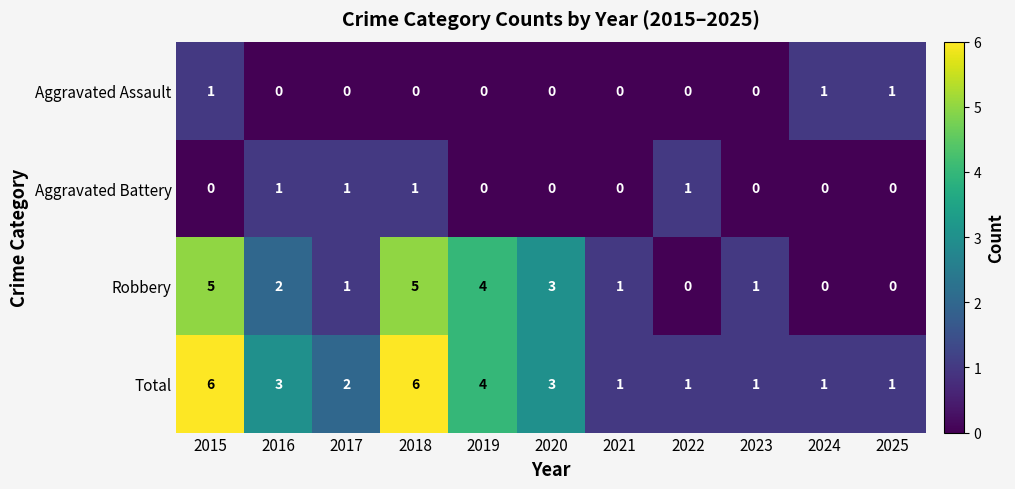

How many data points does each series have?

11